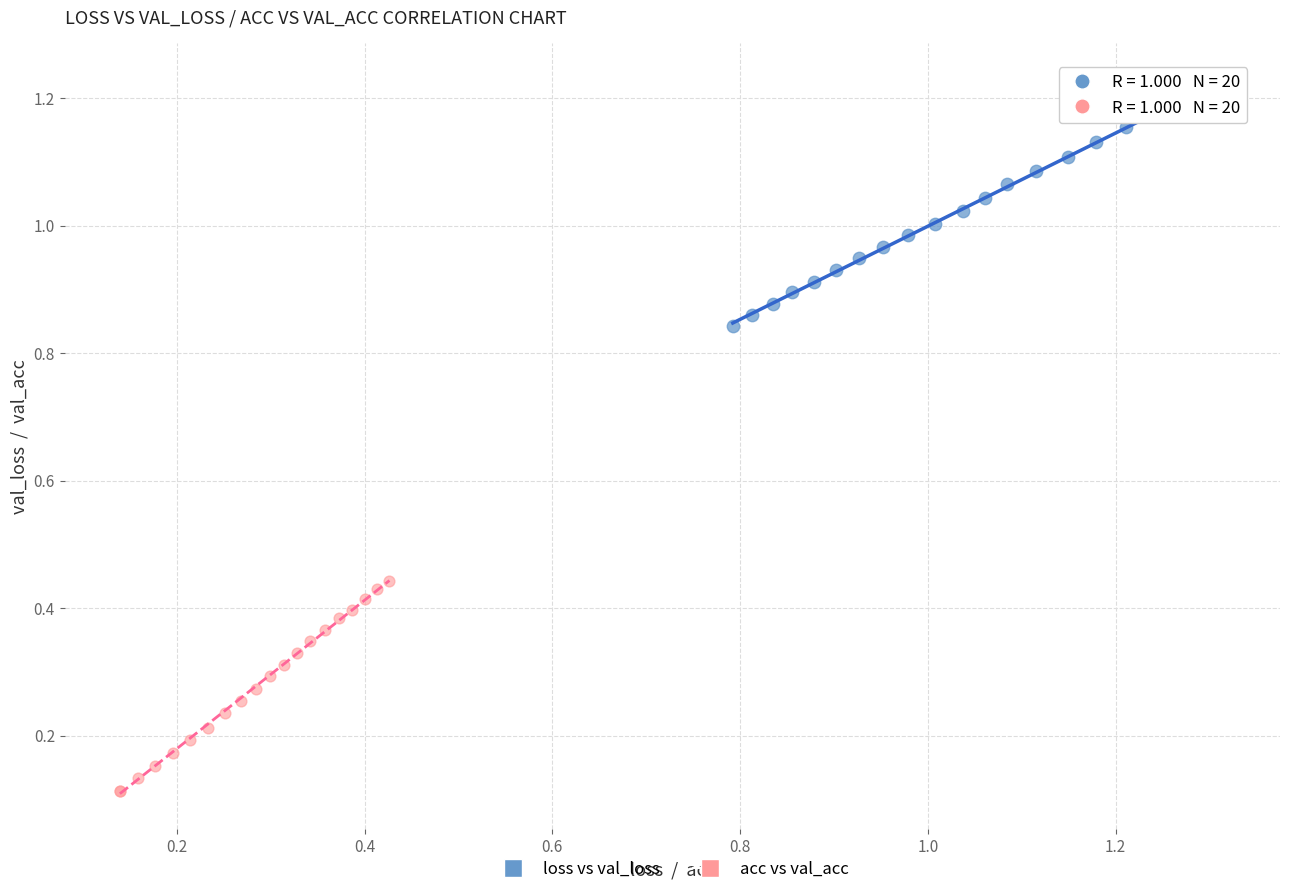

What are all the series names shown in the legend?

loss vs val_loss, acc vs val_acc